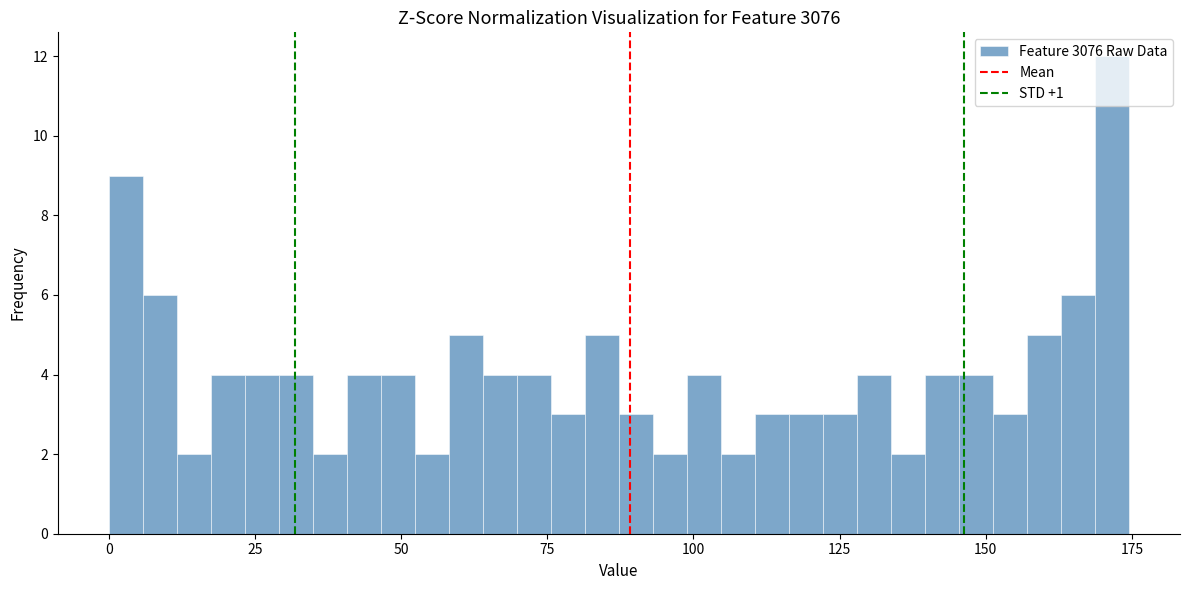

Around what value on the x-axis is the tallest bar? Give the approximate position of its centre, as read against the axis.

170